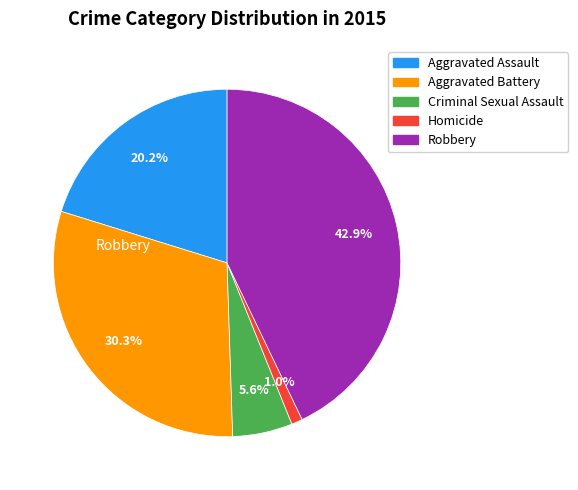

To the nearest percent, what portion does Aggravated Assault represent?

20%